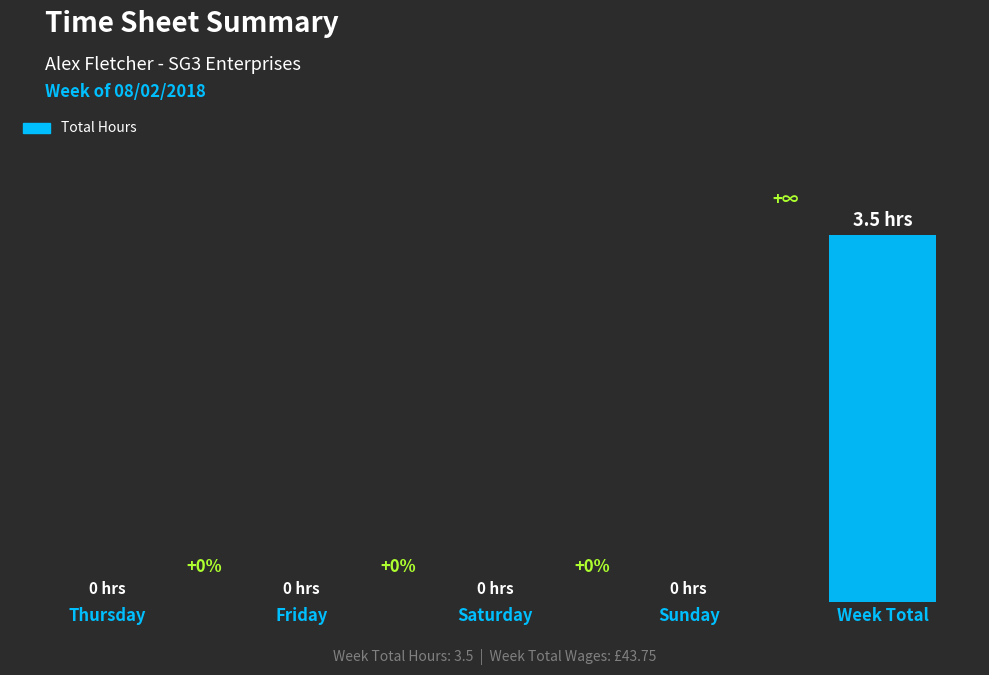

Between Thursday and Week Total, which is larger?

Week Total